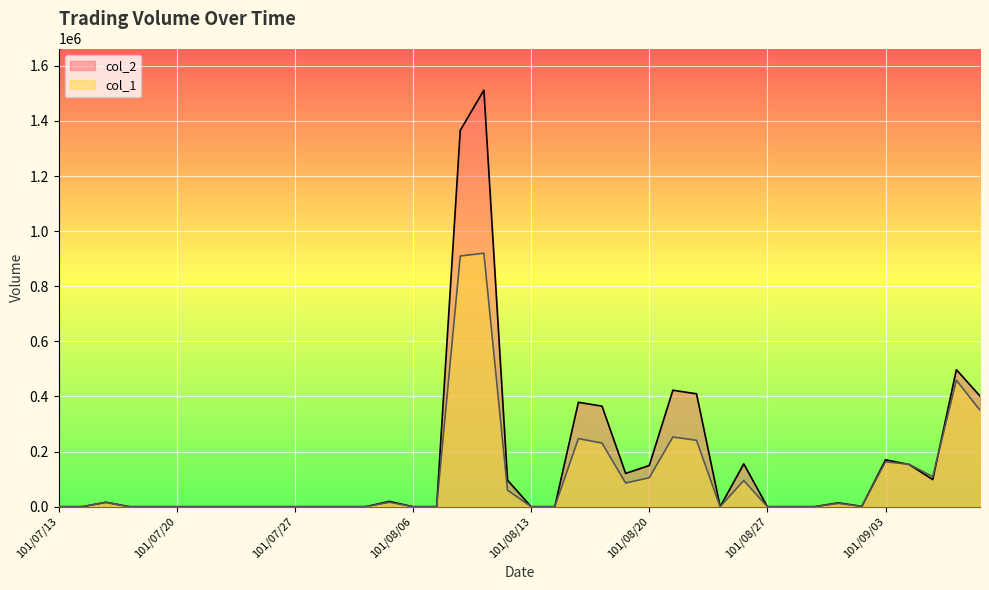

At which category is the sum across all series the highest?

101/08/09